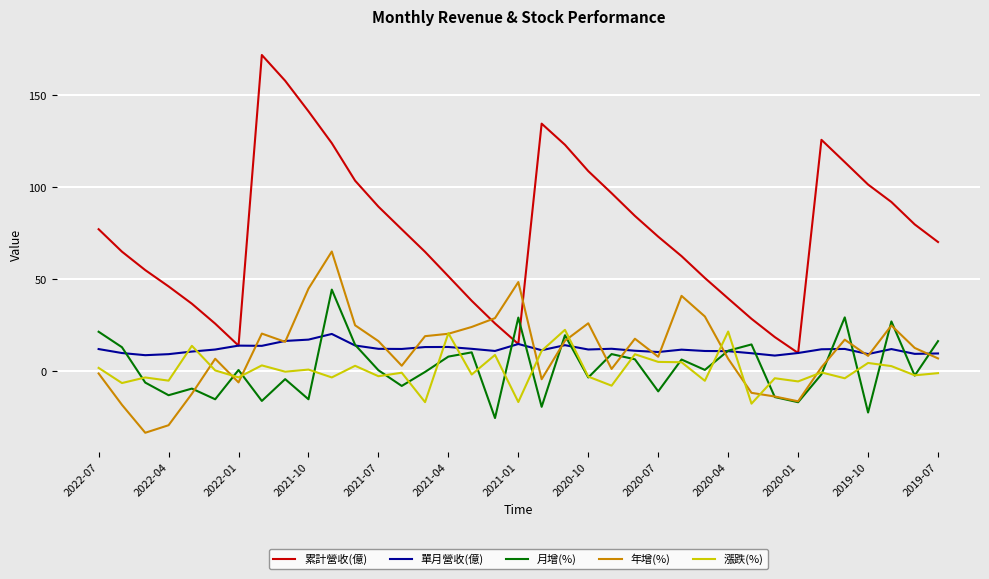

What is the difference between the maximum and second lowest values in the 年增(%) series?

94.4